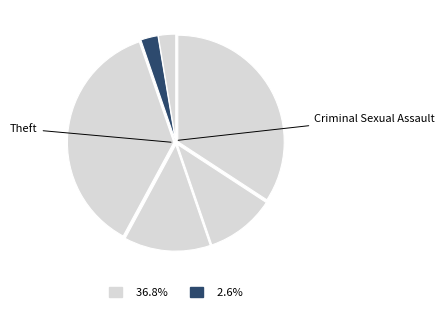

Which slice is the largest?

Theft